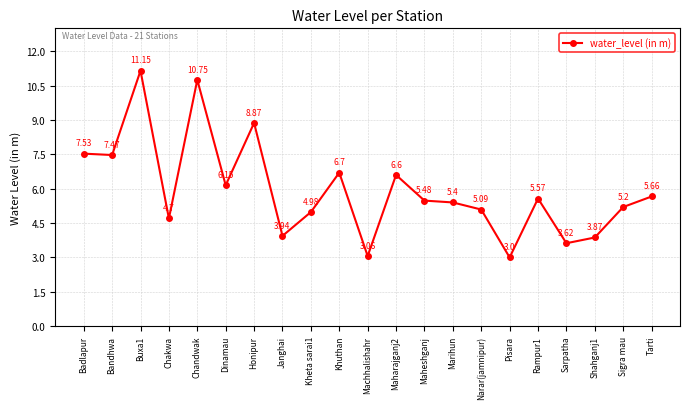

Which category has the lowest value across all series?

Pisara